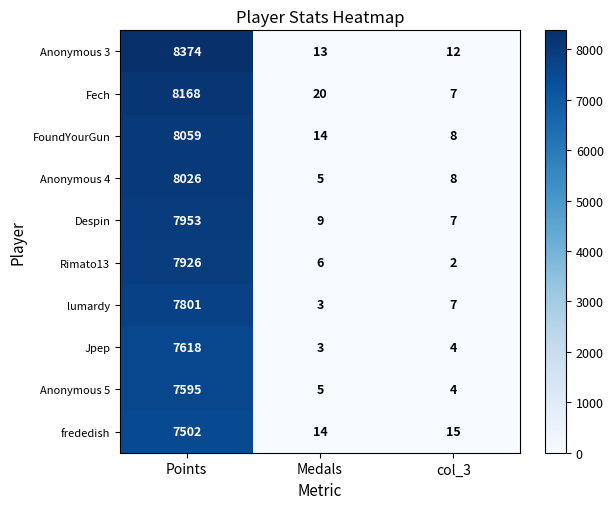

How many distinct data groups are displayed?

10